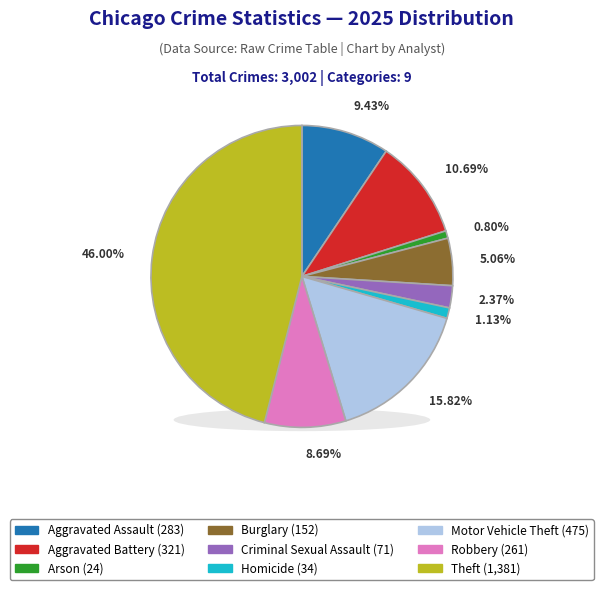

Does any single category account for the majority?

No